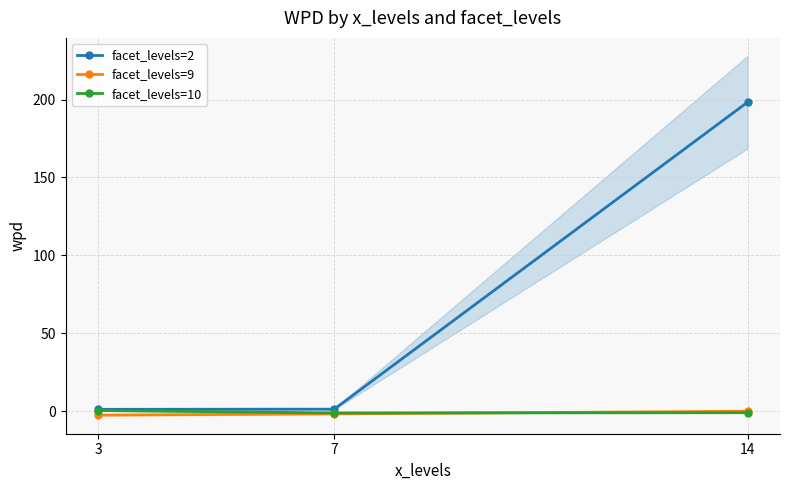

What is the value of the facet_levels=10 point at the 3rd from the left?

-1.0